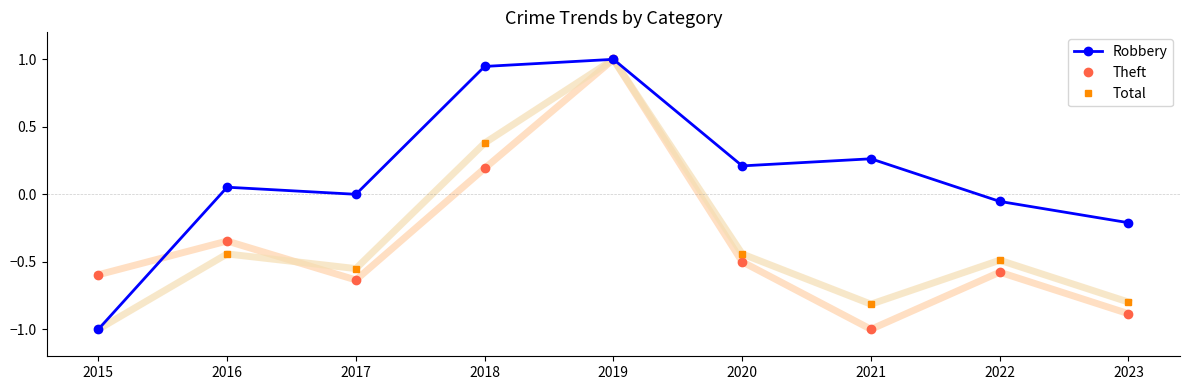

Which series changed the most between 2018 and 2019?

Theft